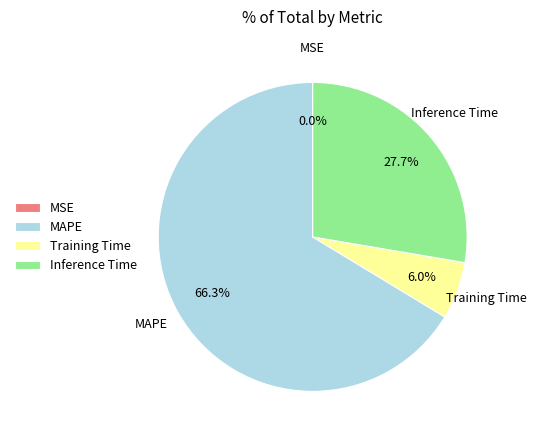

Does MAPE represent more than half of the total?

Yes